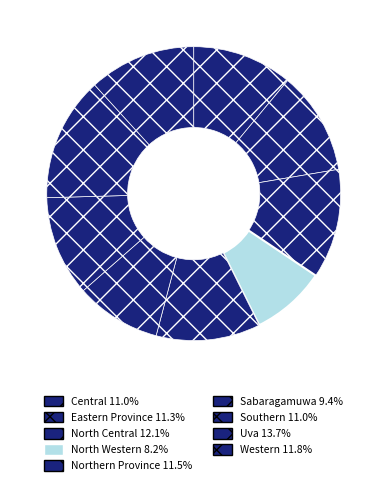

What is the ratio of the value at Western to the value at Uva?

0.9